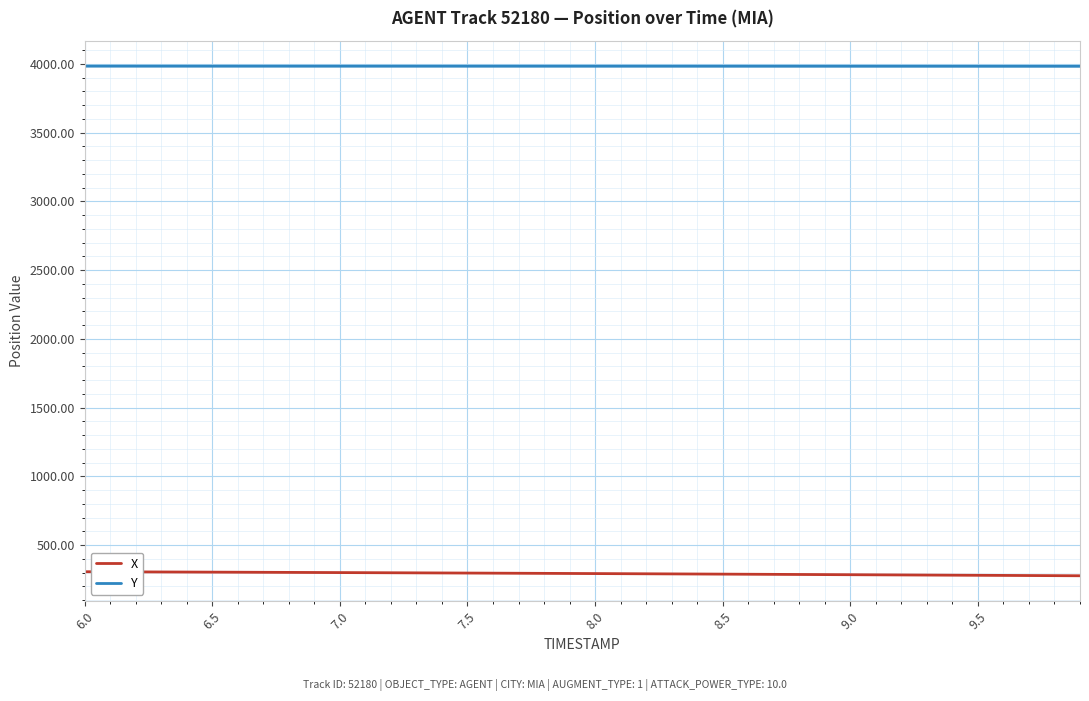

What is the minimum value for Y?

3982.9